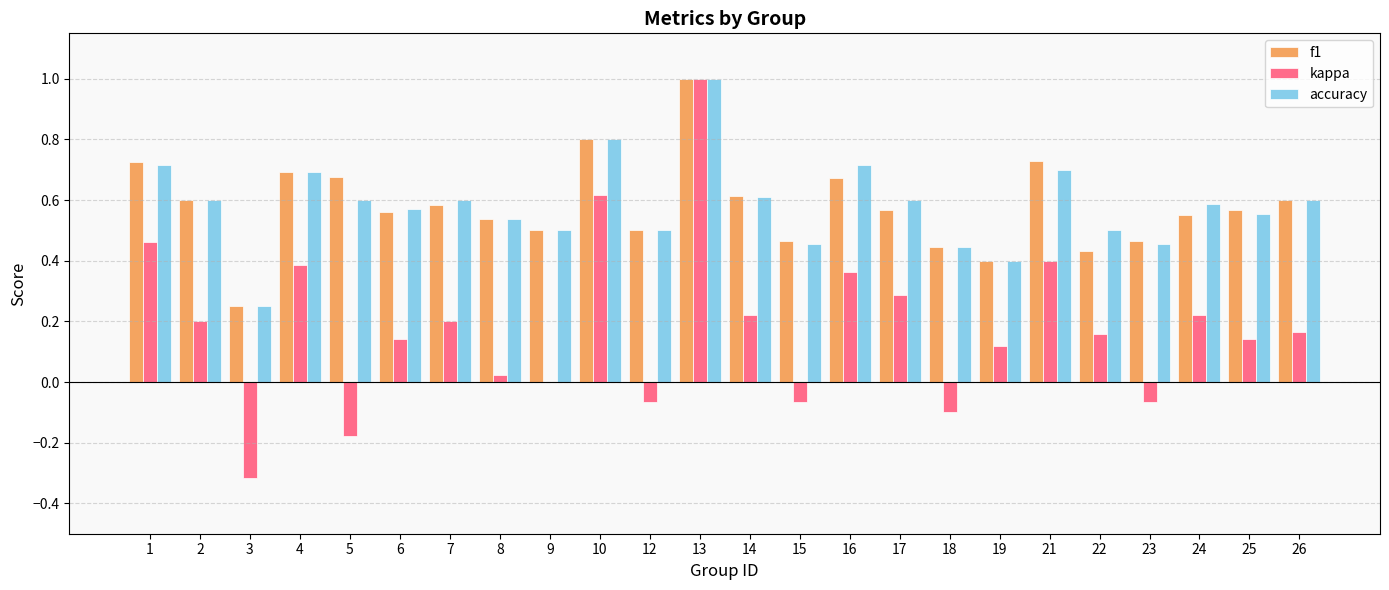

The value of f1 at 25 is 0.6. True or false?

True